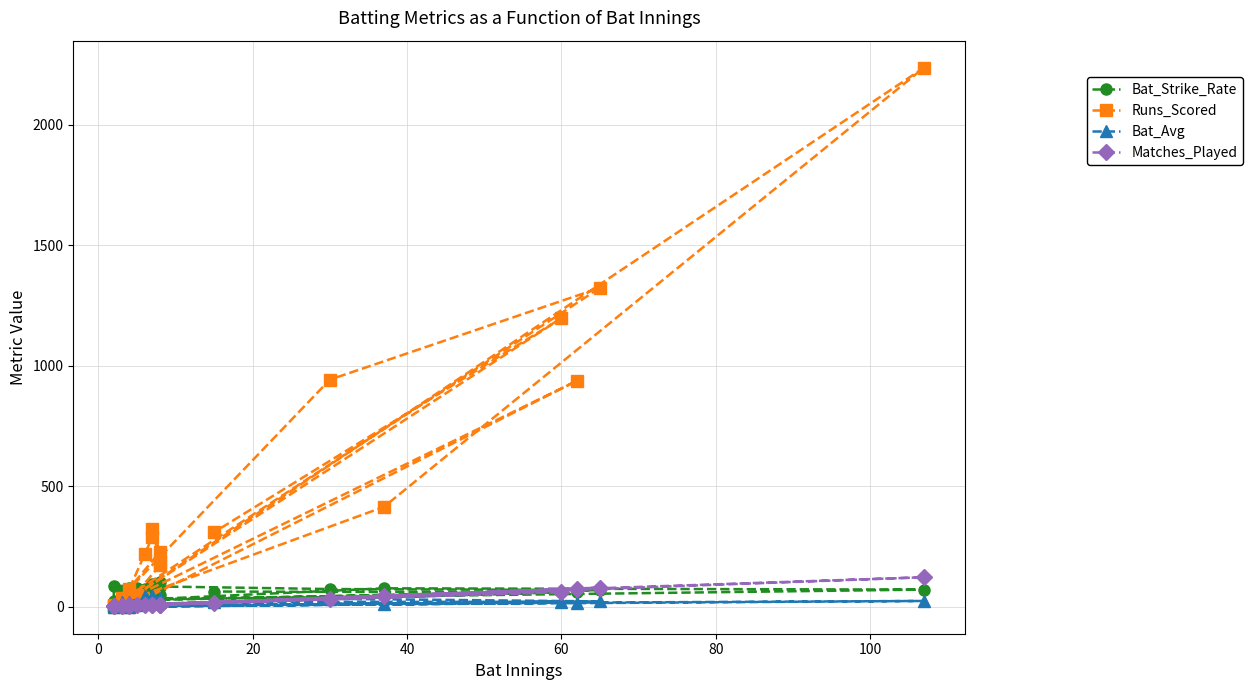

Which series has the largest total across all categories?

Runs_Scored